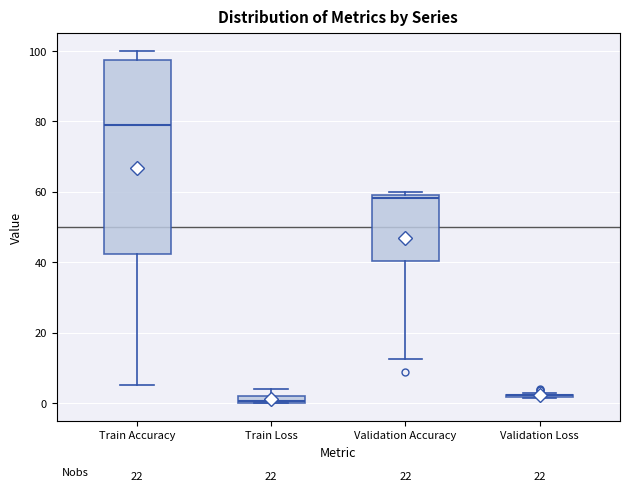

Comparing the boxes themselves (not the whiskers), which one is the tallest?

Train Accuracy